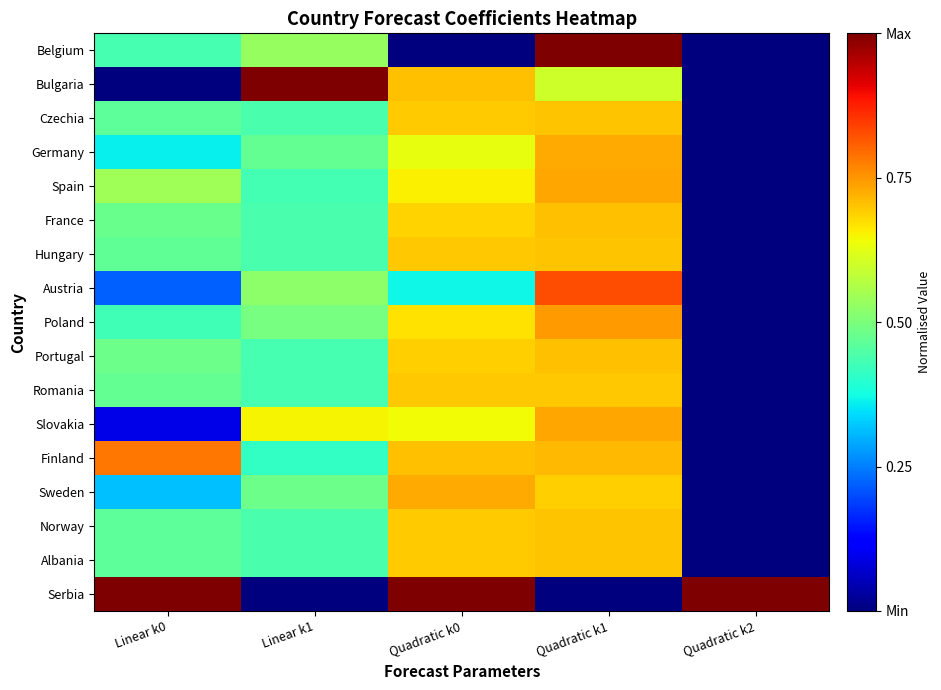

How many data points does each series have?

5